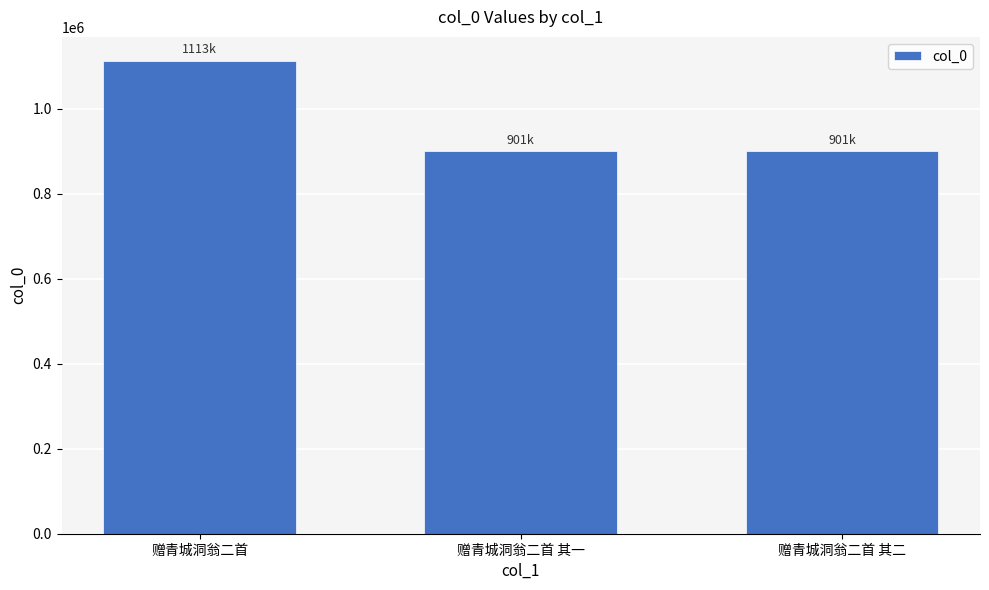

What is the label of the 2nd bar from the right?

赠青城洞翁二首 其一